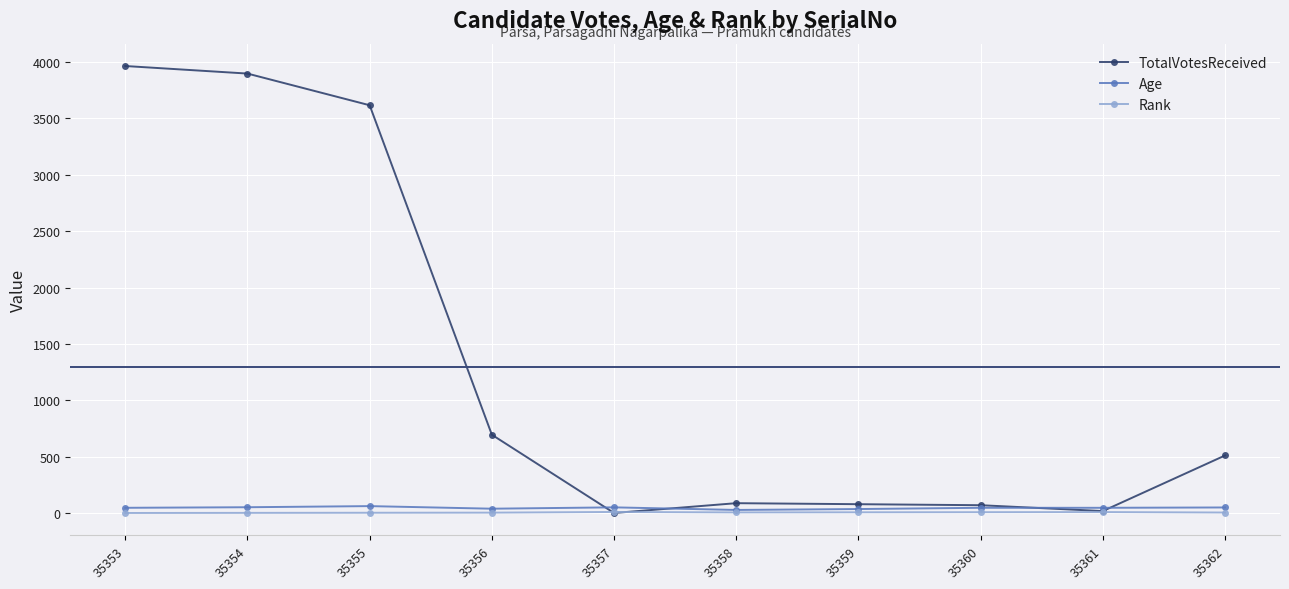

What is the sum of the TotalVotesReceived values at 35355 and 35361?

3635